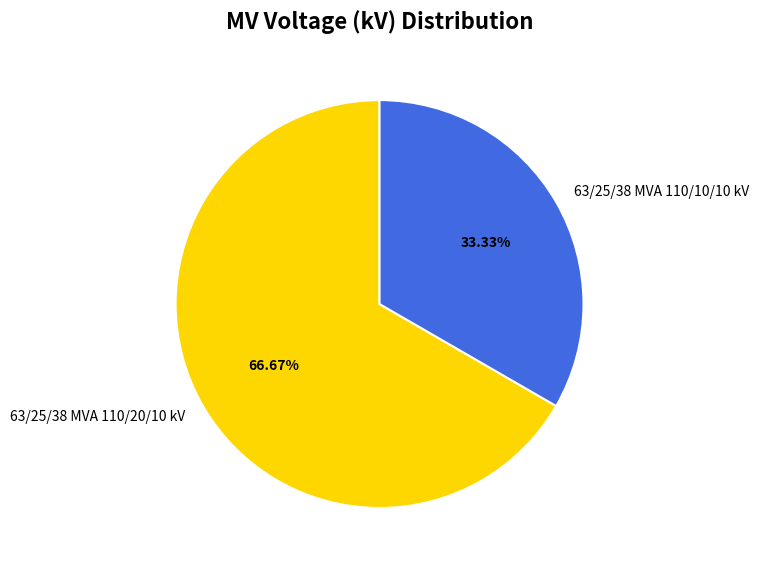

To the nearest percent, what portion does 63/25/38 MVA 110/10/10 kV represent?

33%